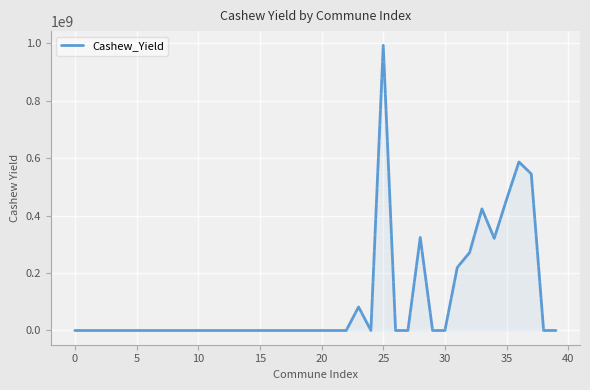

What is the difference between the maximum and minimum values?

993006365.3